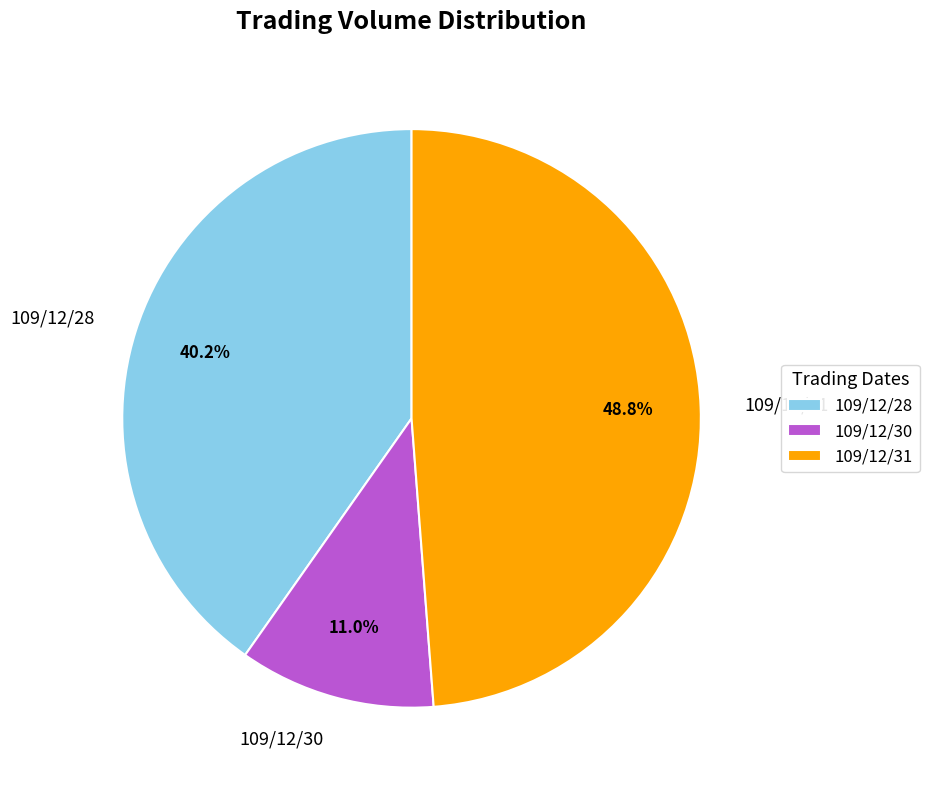

To the nearest percent, what is the difference between the 109/12/28 and 109/12/30 slice percentages?

29%